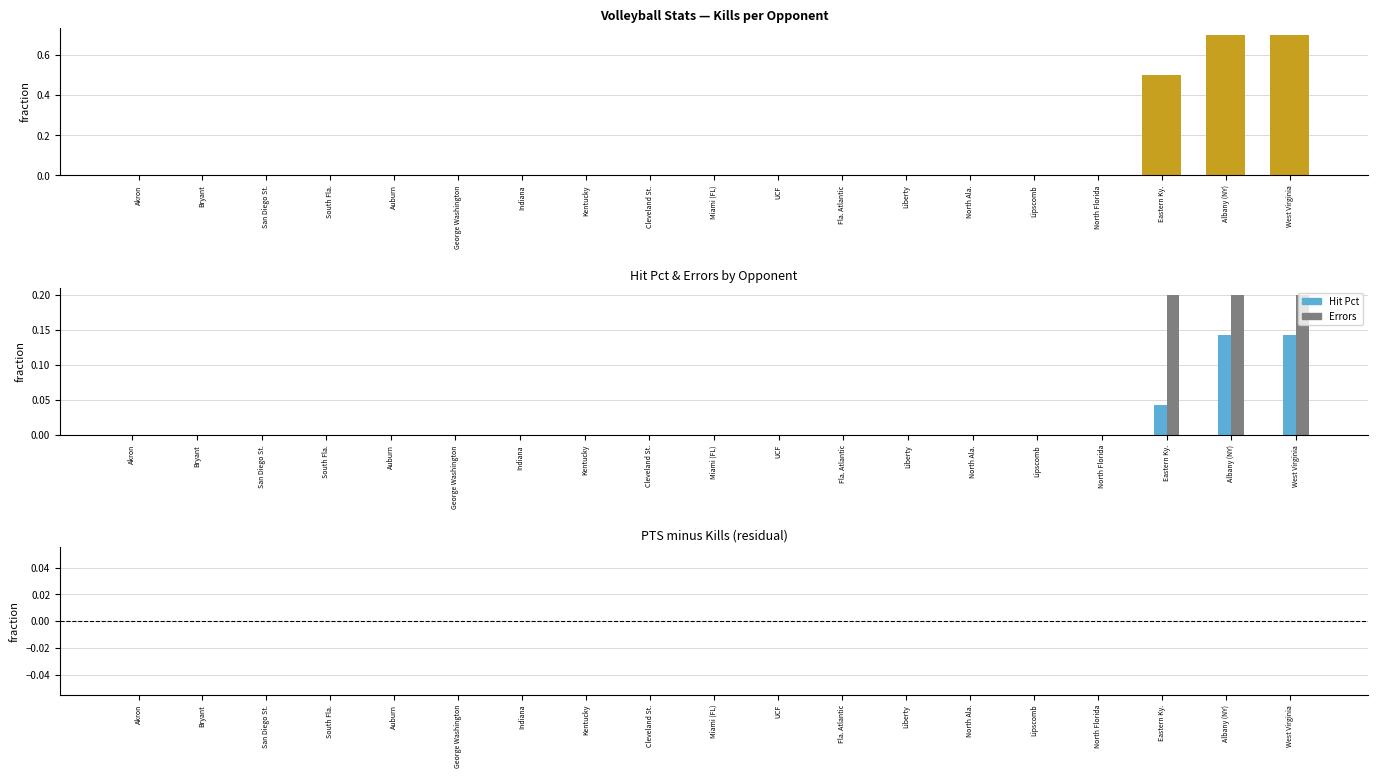

Rank the series by their maximum value, from highest to lowest.

Kills, Errors, Hit Pct, PTS - Kills